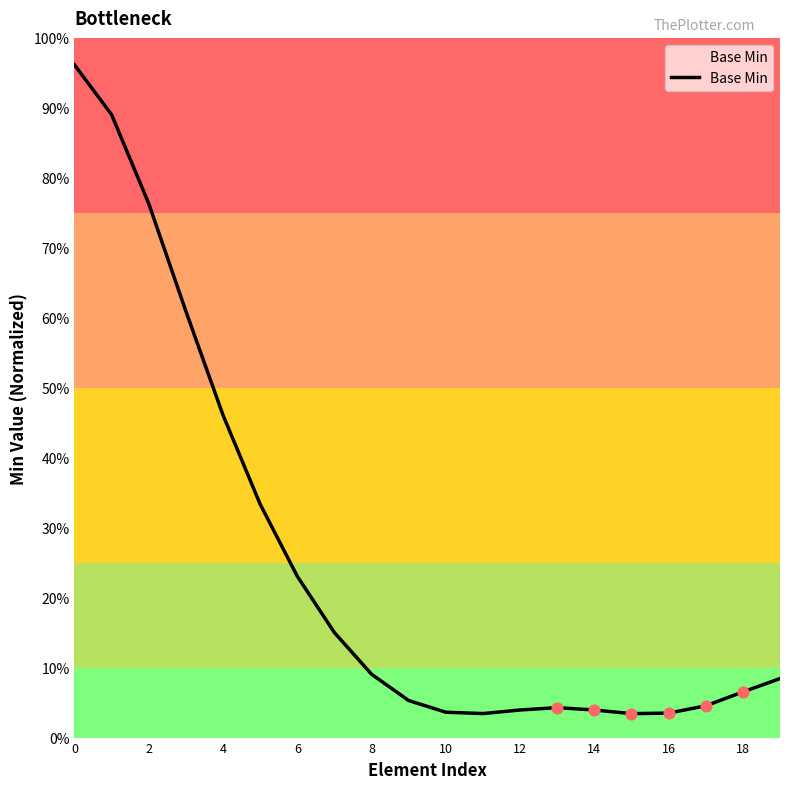

Is this an area chart (filled region under the line)?

Yes